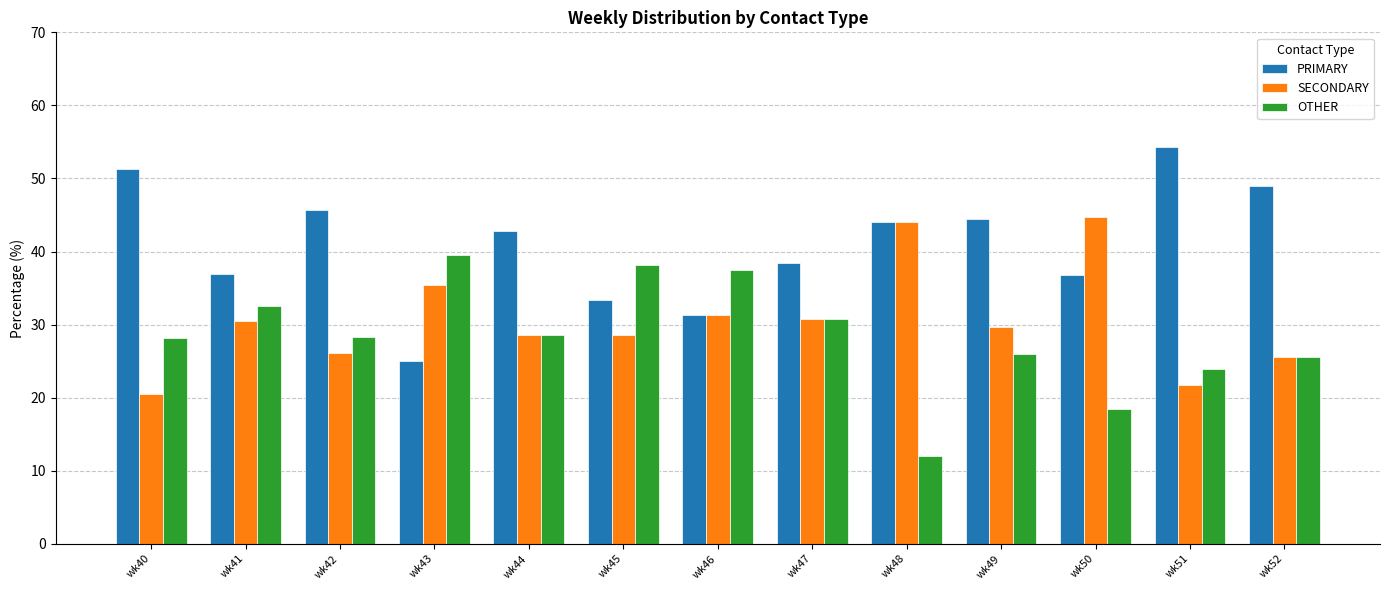

What is the sum of the OTHER values at wk52 and wk45?

63.6